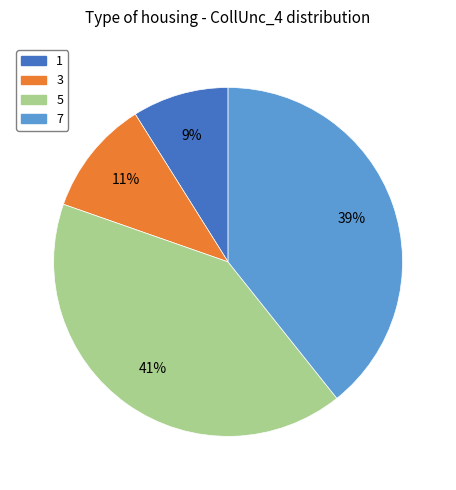

To the nearest percent, what percentage of the pie is 7?

39%